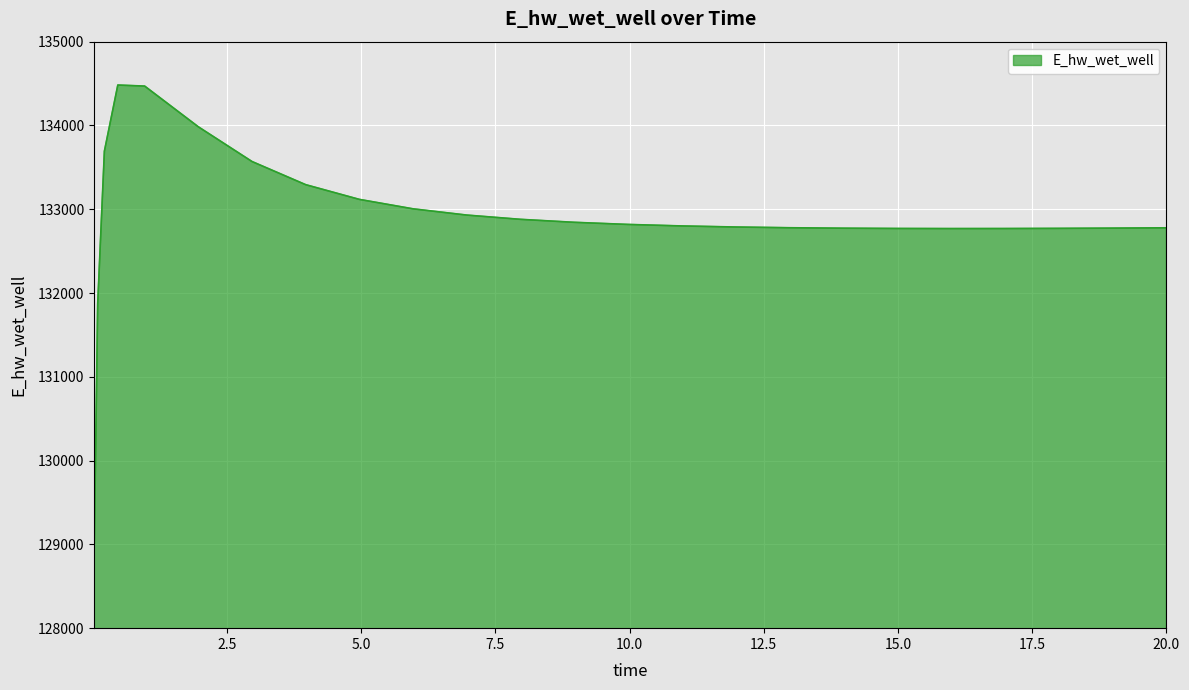

How many lines are shown in the chart?

1